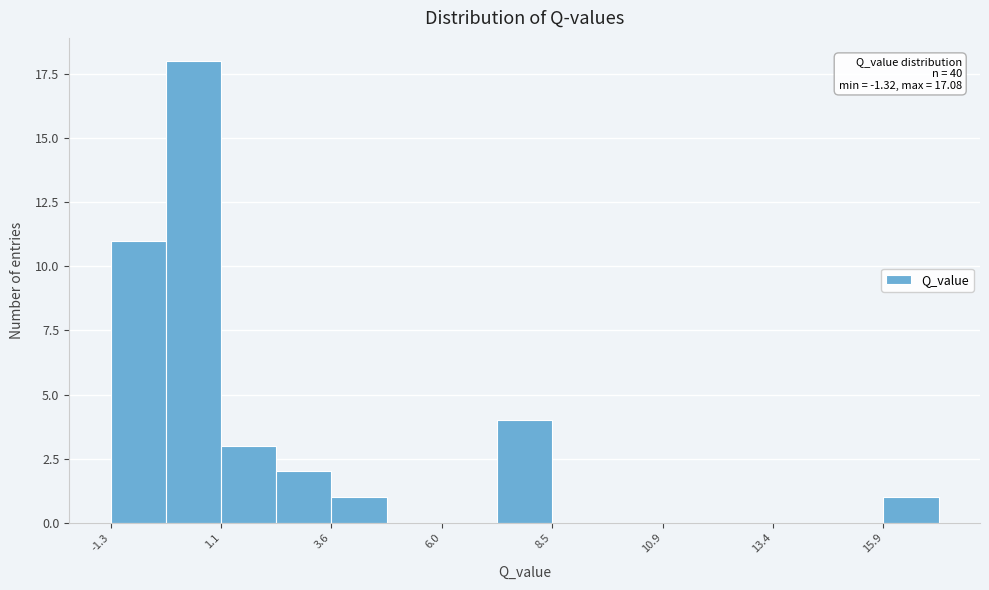

Read against the x-axis, roughly where is the centre of the tallest bar?

0.5